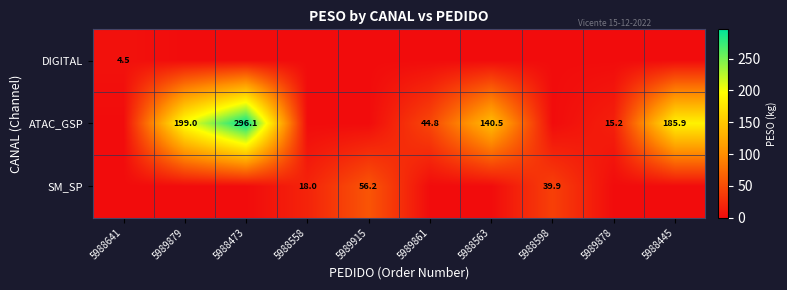

Is it true that ATAC_GSP equals 23.0 at 5989878?

False